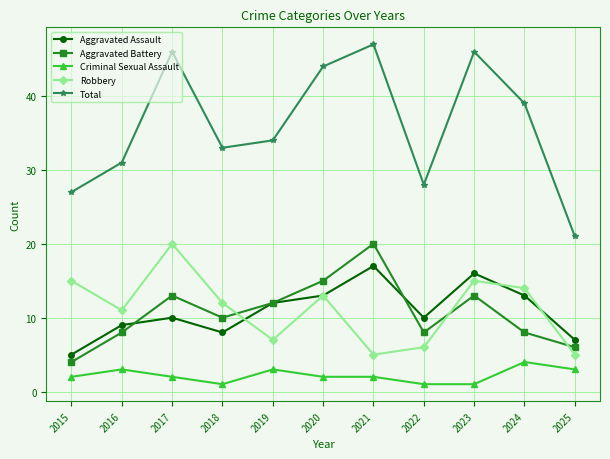

True or false: Robbery and Criminal Sexual Assault cross at least once.

False